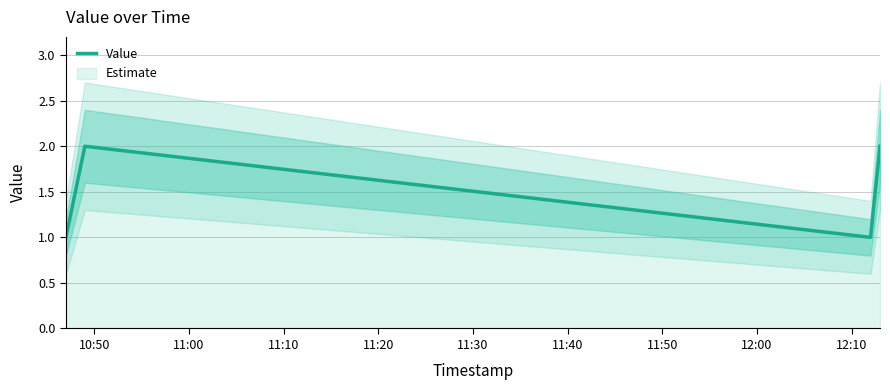

True or false: there are more than 2 points higher than both neighbors.

False